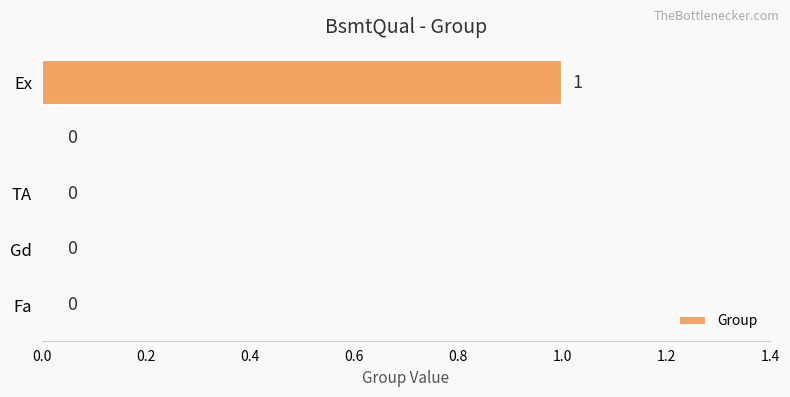

Count the values in the range 0 to 1.

5